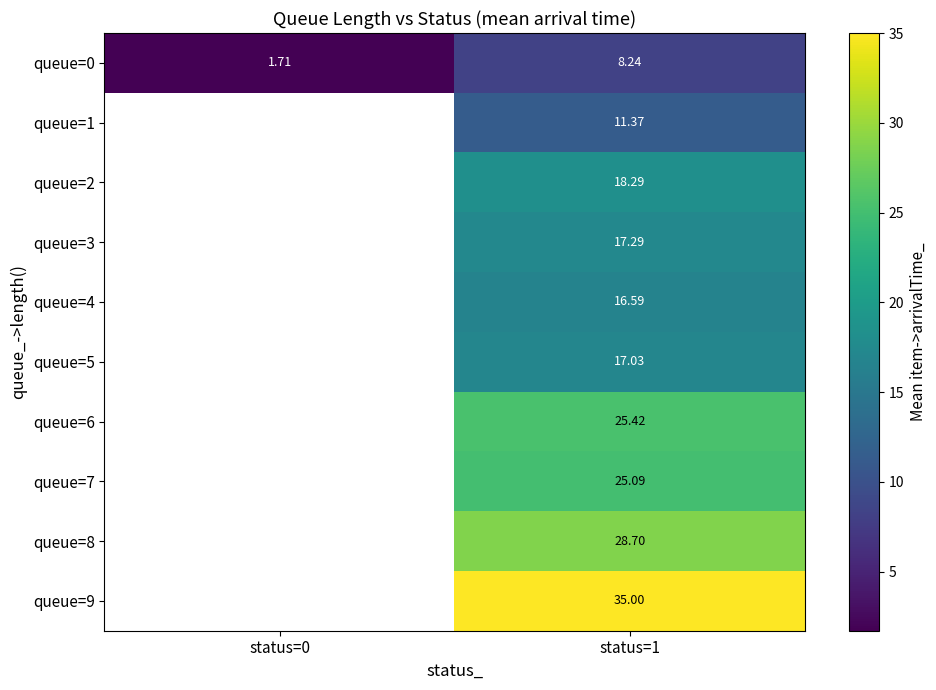

What is the difference between the highest and lowest values at status=1?

26.8